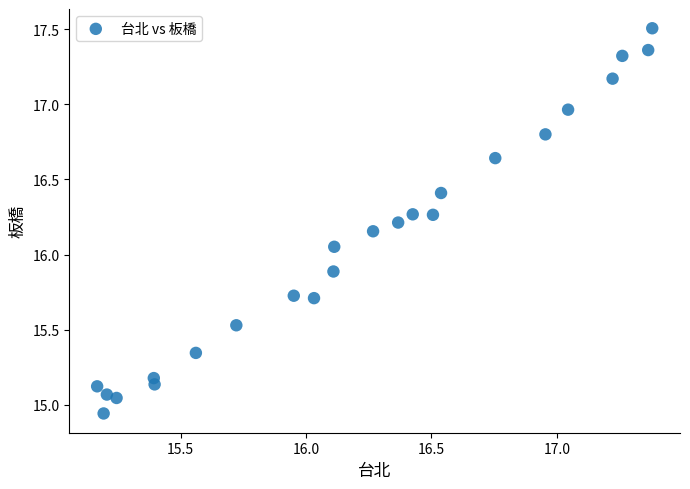

What is the range of X values (max minus min)?

2.2